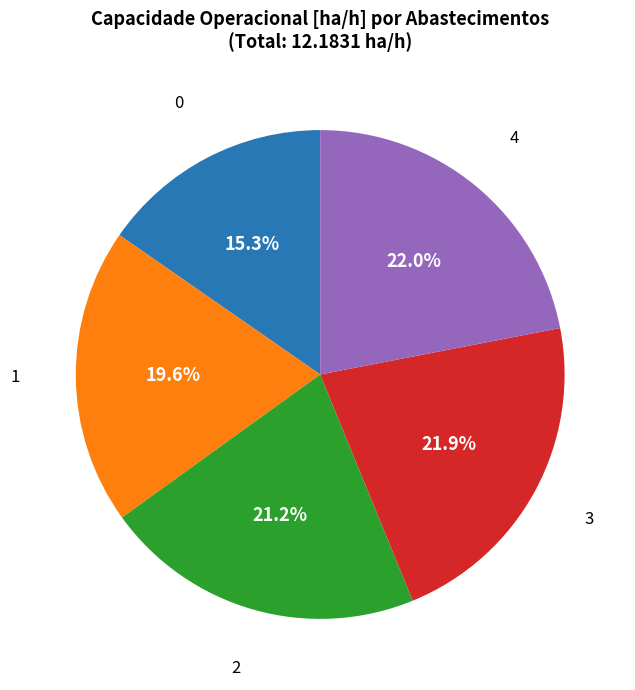

Does any single category account for the majority?

No